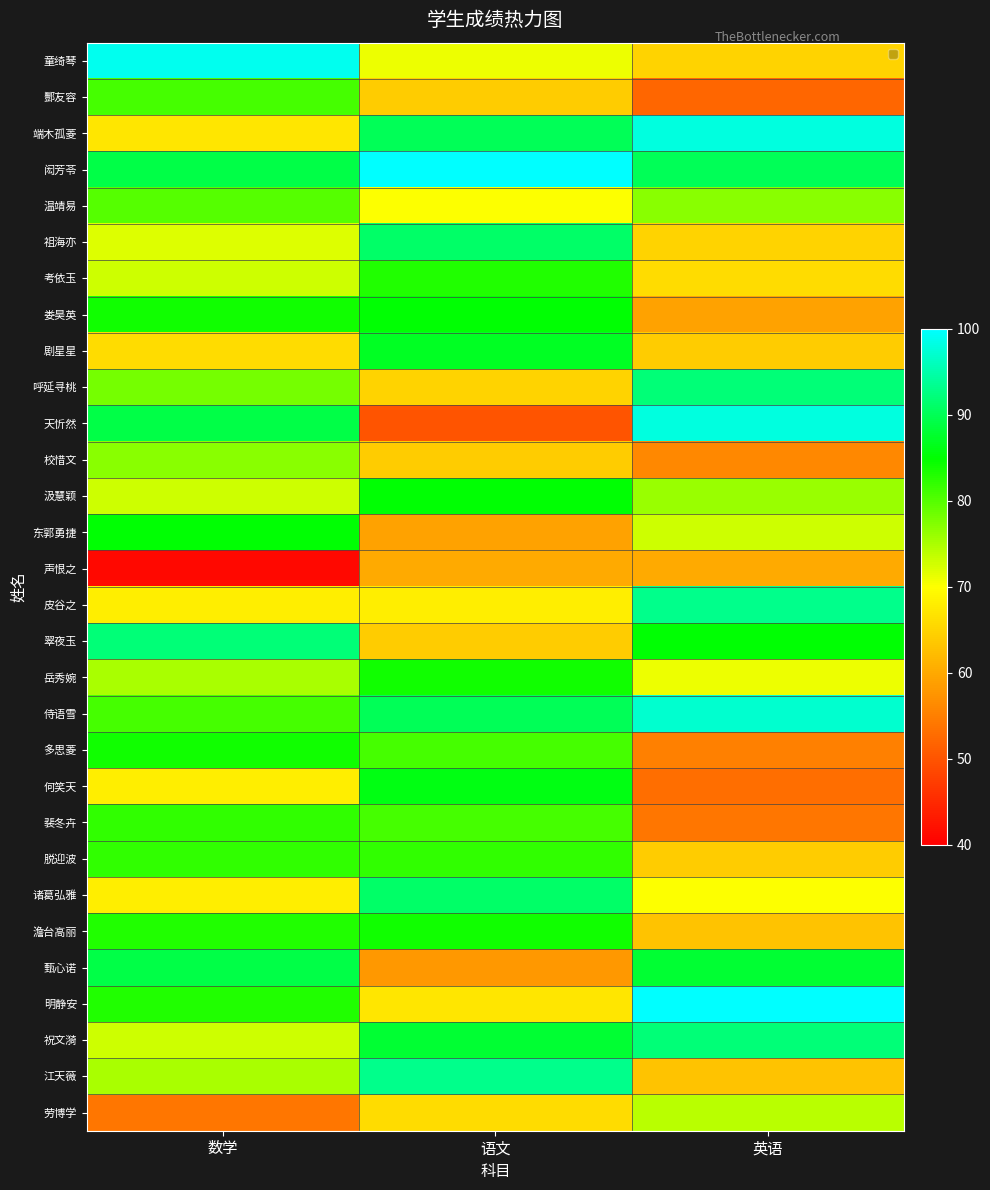

What is the sum of all 酆友容 values?

197